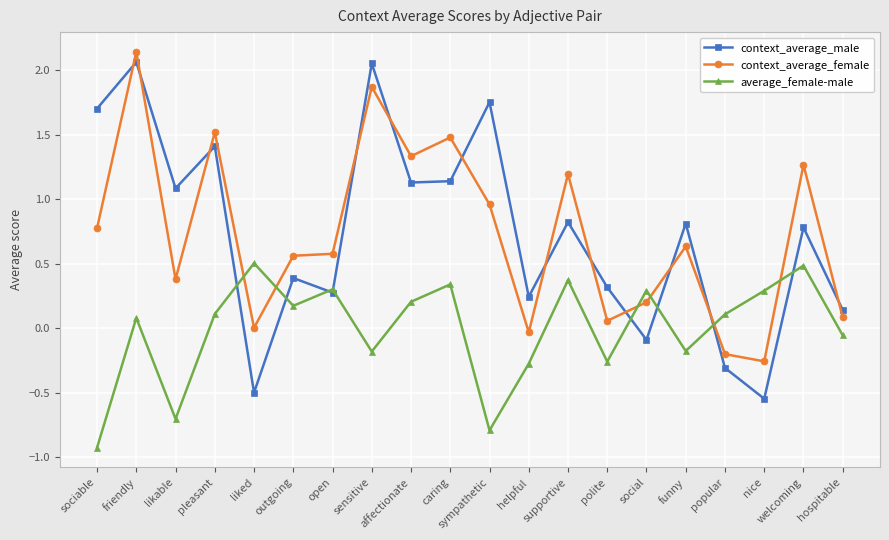

What is the difference between the maximum and minimum values in the average_female-male series?

1.4